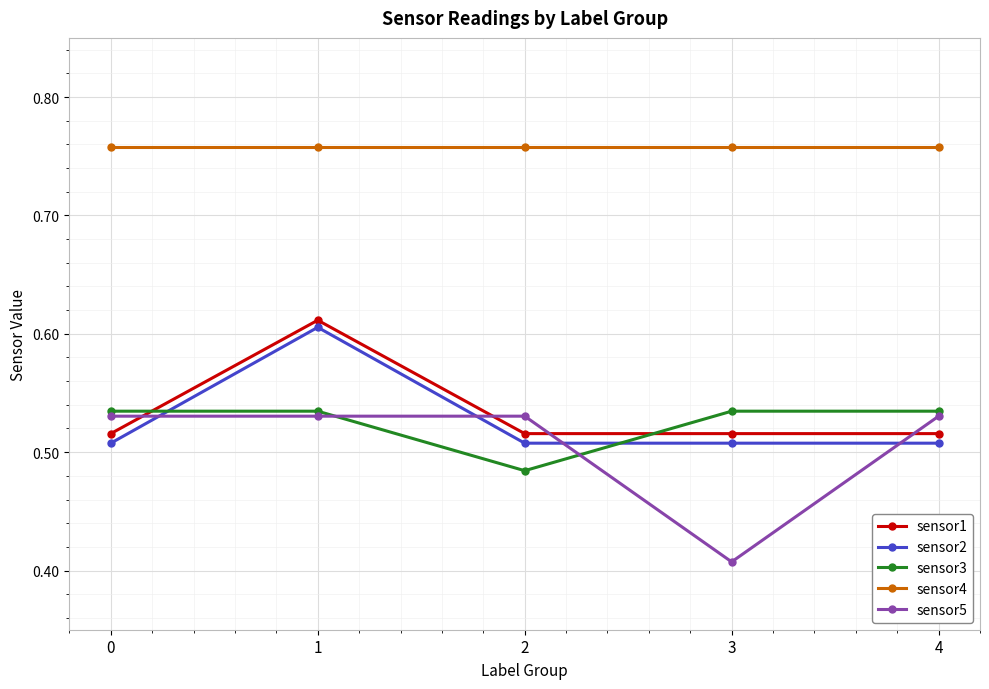

Count the sensor1 values in the range 0 to 1.

5